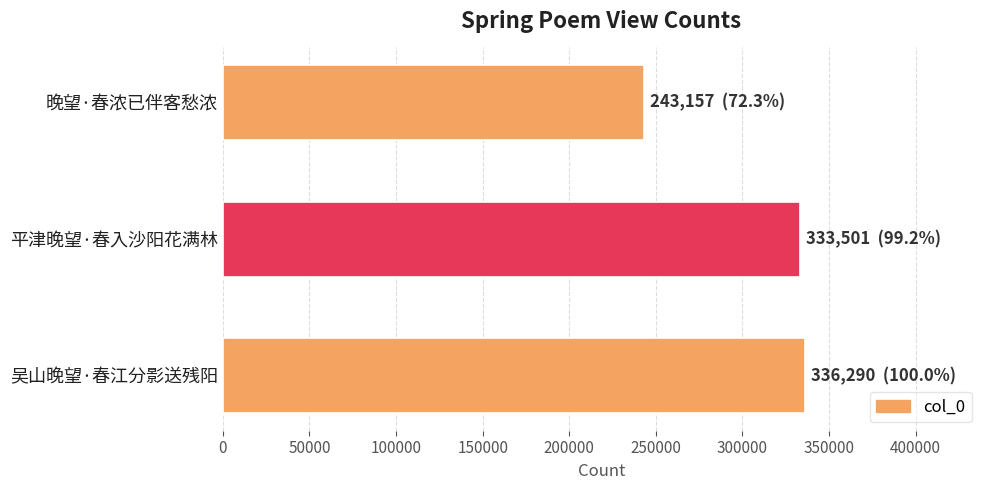

Reading top to bottom, list all the values displayed in this chart.

晚望·春浓已伴客愁浓=243157	平津晚望·春入沙阳花满林=333501	吴山晚望·春江分影送残阳=336290